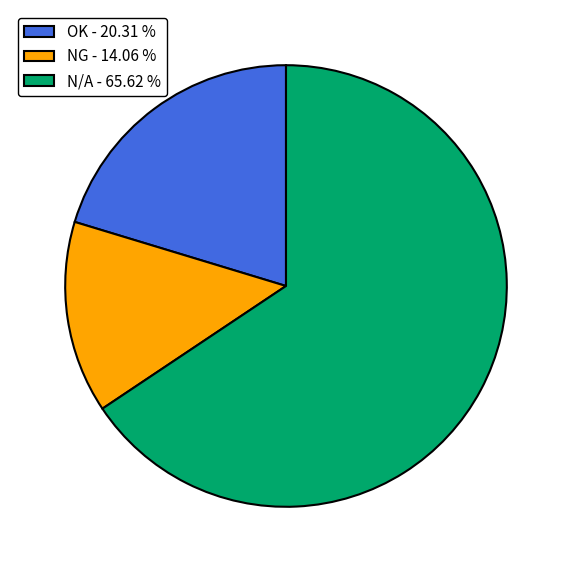

Does any single category account for the majority?

Yes